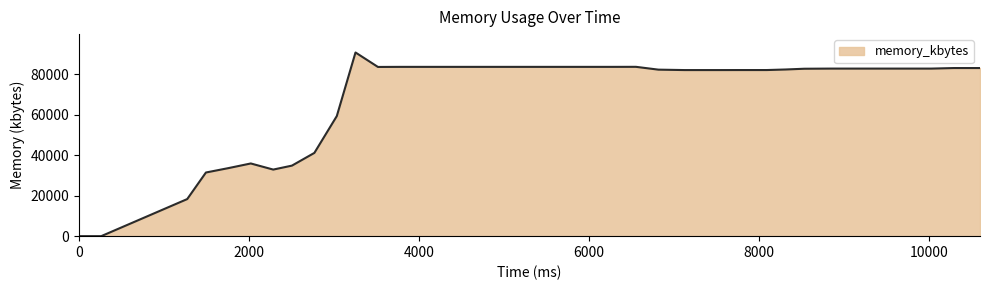

What is the difference between the maximum and minimum values?

90772